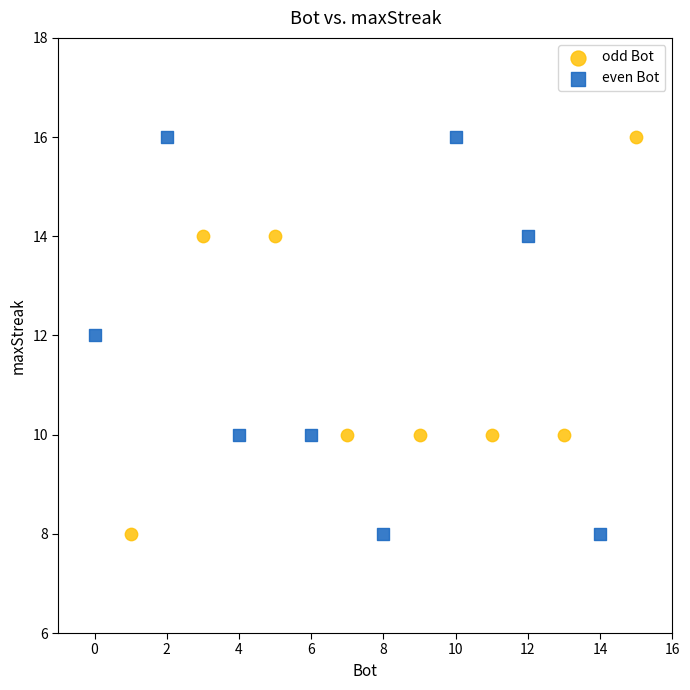

What are all the series names shown in the legend?

odd Bot, even Bot